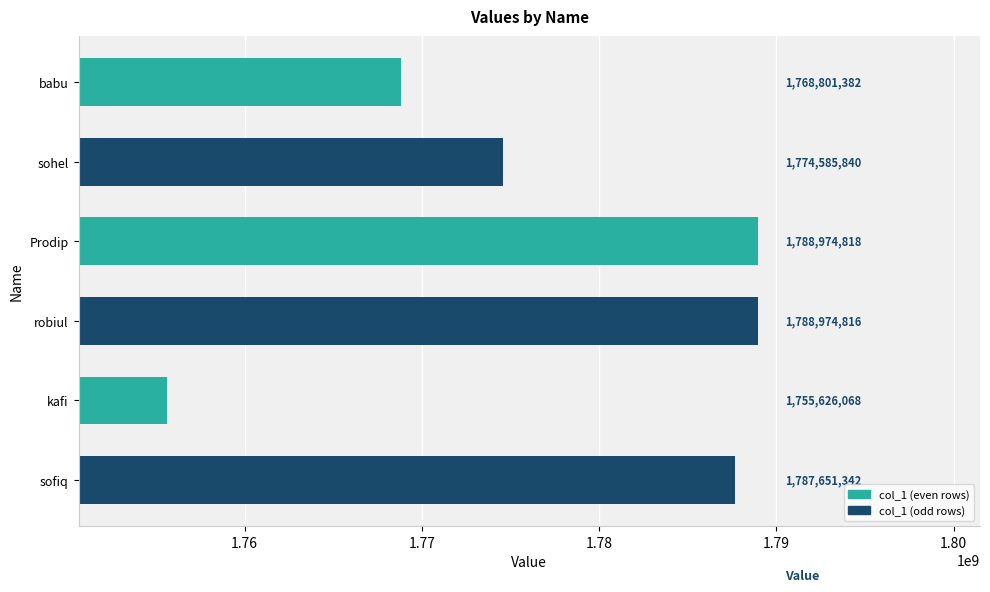

What is the maximum value shown in the chart?

1788974818